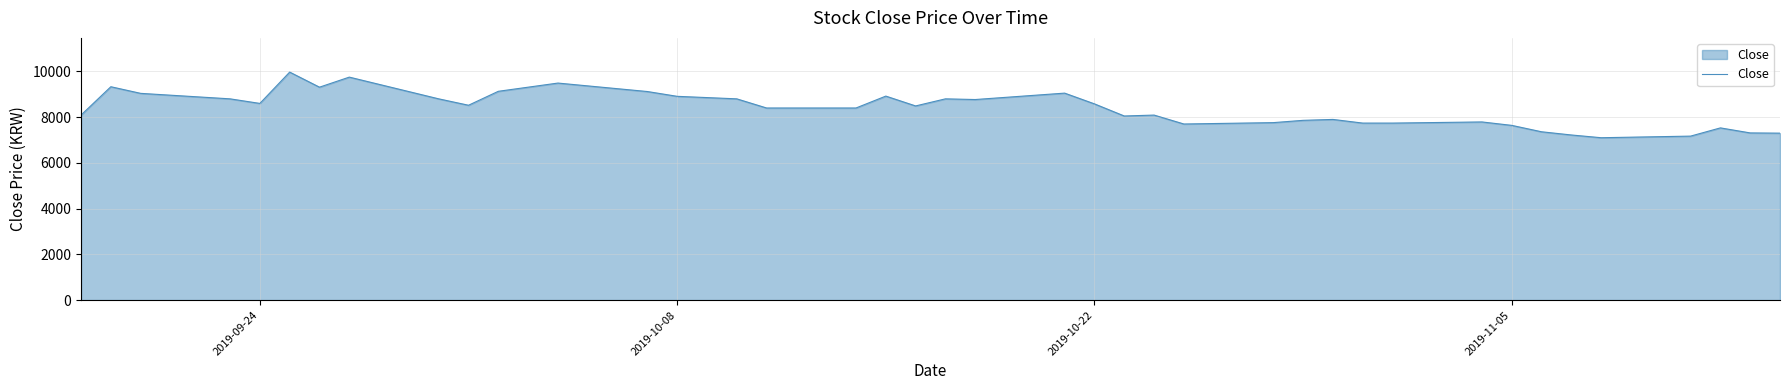

What is the smallest value displayed?

7100